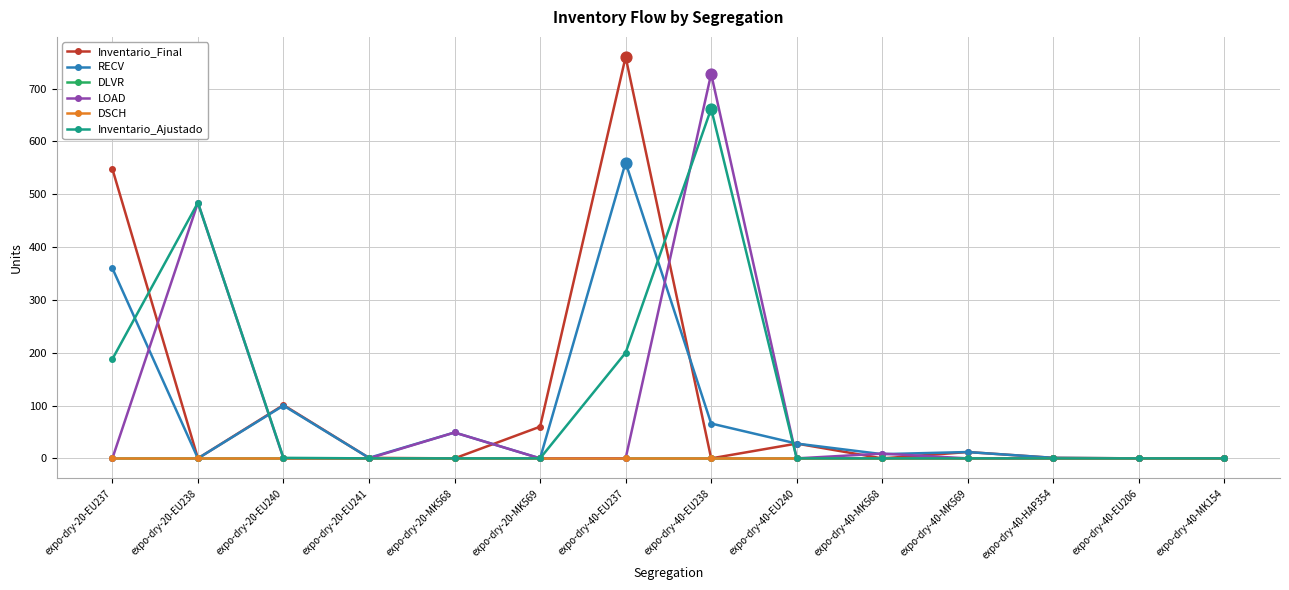

Is the value of RECV at expo-dry-20-EU238 greater than the value of Inventario_Final at expo-dry-40-HAP354?

No